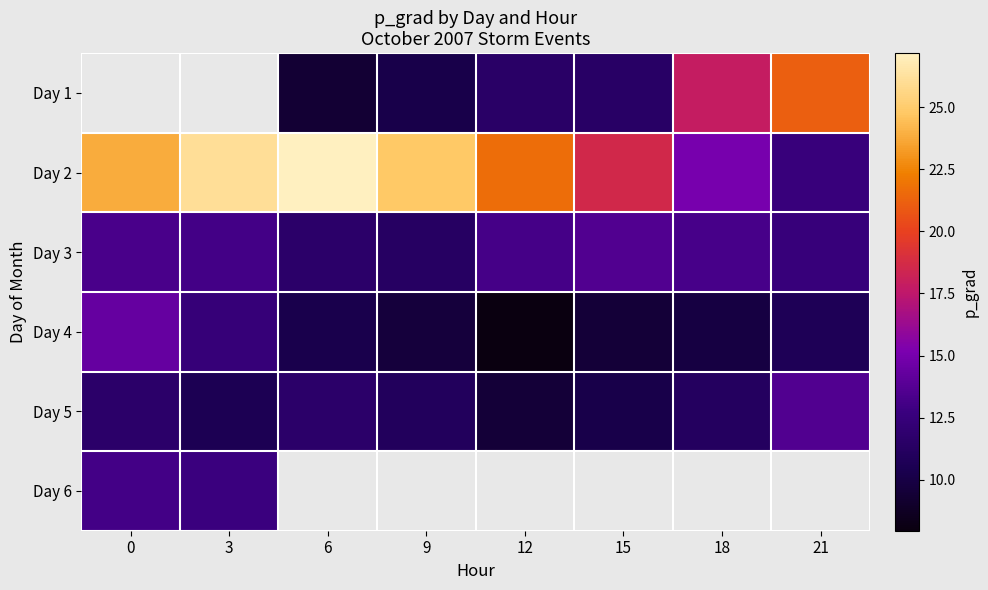

What is the average value of the Day 2 series?

21.2